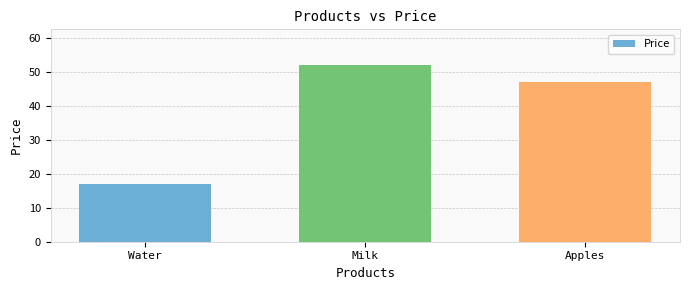

What is the minimum value shown in the chart?

17